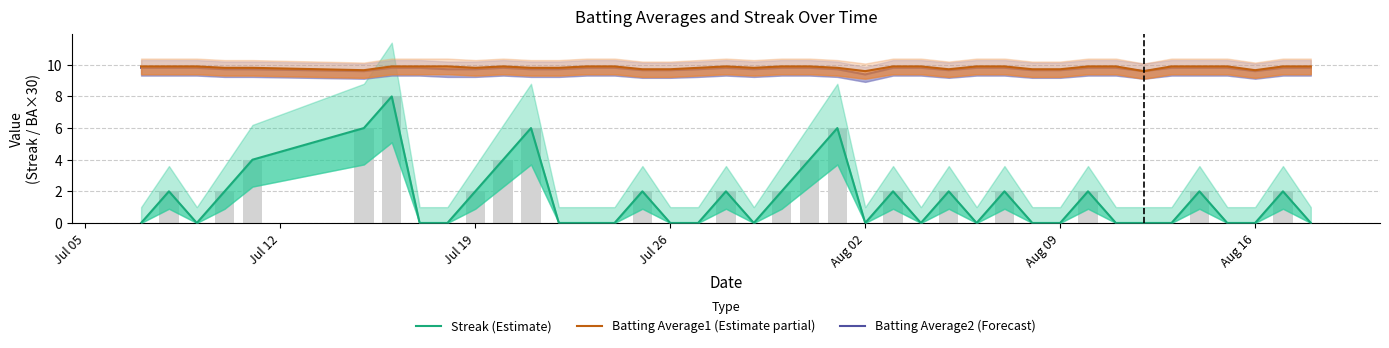

Reading right to left, list all the values displayed in this chart.

Streak (Estimate): 0.0	2.0	0.0	0.0	2.0	0.0	0.0	0.0	2.0	0.0	0.0	2.0	0.0	2.0	0.0	2.0	0.0	6.0	4.0	2.0	0.0	2.0	0.0	0.0	2.0	0.0	0.0	0.0	6.0	4.0	2.0	0.0	0.0	8.0	6.0	4.0	2.0	0.0	2.0	0.0
Batting Average1 (Estimate partial): 9.9	9.9	9.7	9.9	9.9	9.9	9.6	9.9	9.9	9.7	9.7	9.9	9.9	9.7	9.9	9.9	9.6	9.8	9.9	9.9	9.8	9.9	9.8	9.7	9.7	9.9	9.9	9.8	9.8	9.9	9.8	9.9	9.9	9.9	9.7	9.8	9.8	9.9	9.9	9.9
Batting Average2 (Forecast): 9.8	9.8	9.6	9.8	9.8	9.8	9.6	9.8	9.8	9.7	9.7	9.8	9.8	9.7	9.8	9.8	9.4	9.7	9.8	9.8	9.7	9.8	9.7	9.7	9.7	9.8	9.8	9.7	9.7	9.8	9.7	9.7	9.8	9.8	9.6	9.7	9.7	9.8	9.8	9.8